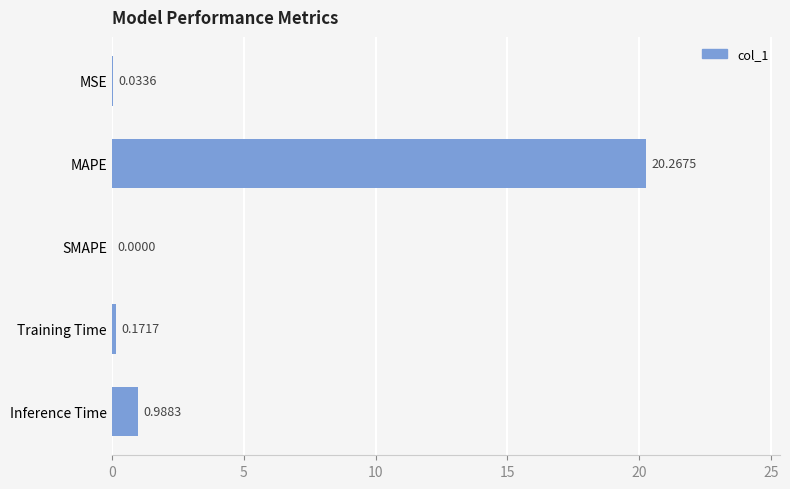

At which label is the value closest to 10?

Inference Time